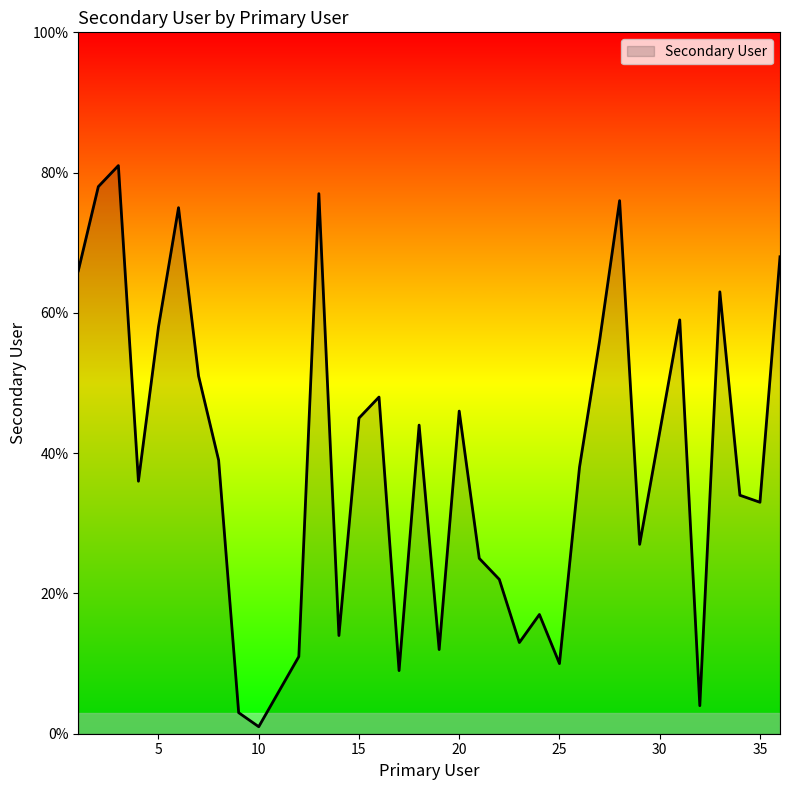

What is the difference between the maximum and minimum values?

80